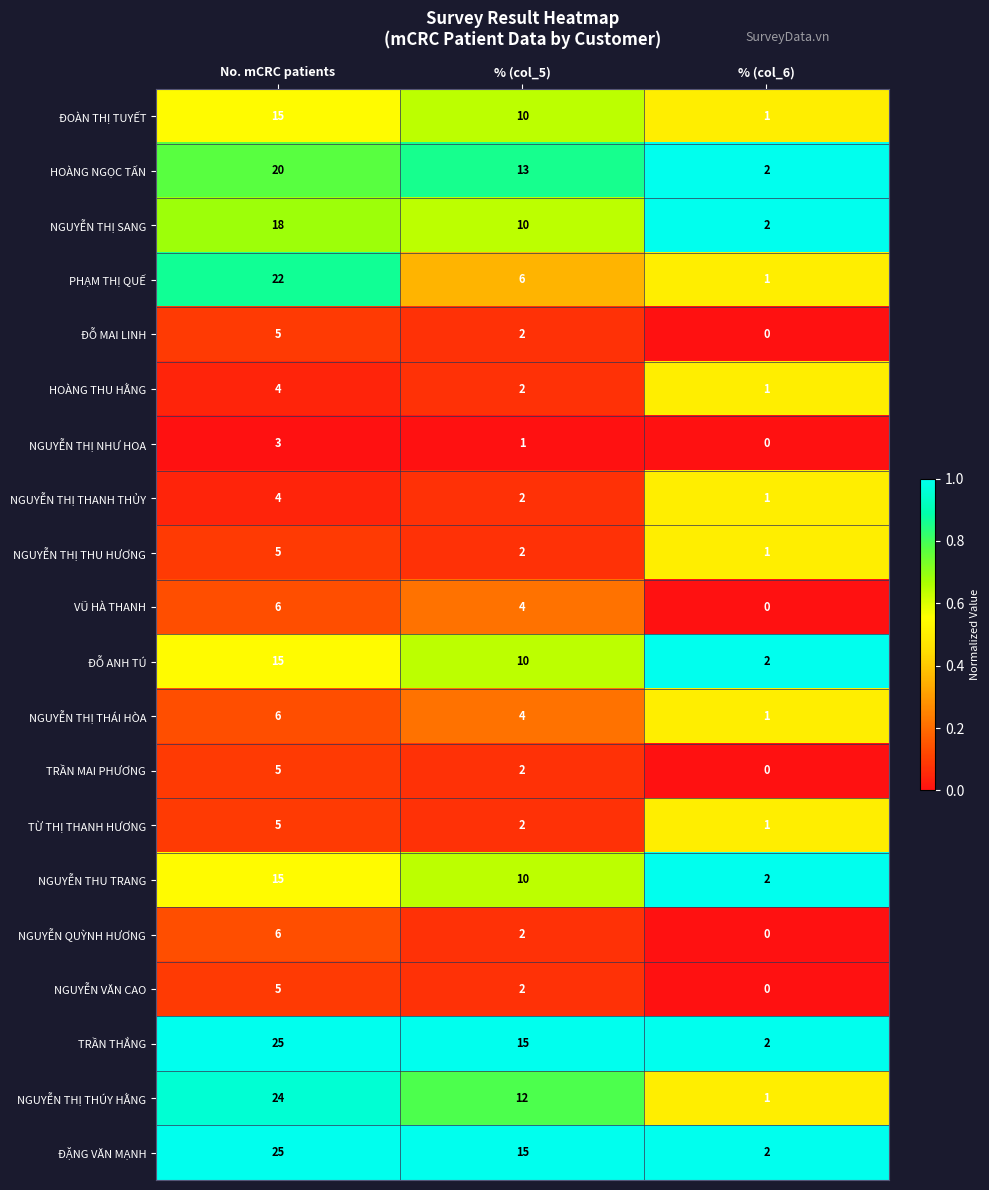

At which category is the sum across all series the highest?

No. mCRC patients